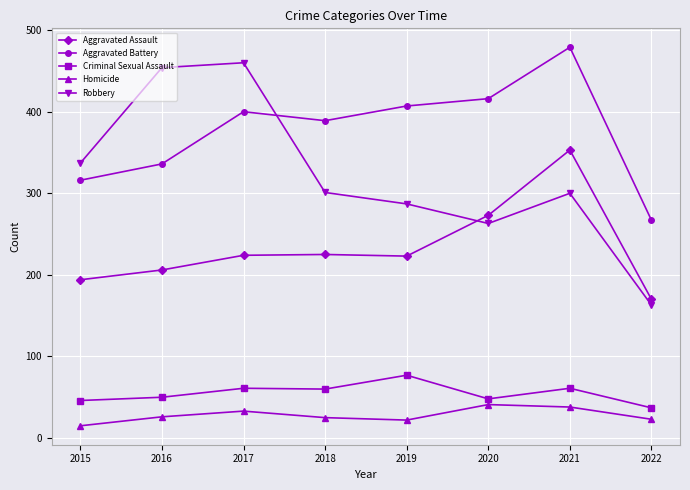

How many series are shown in this chart?

5